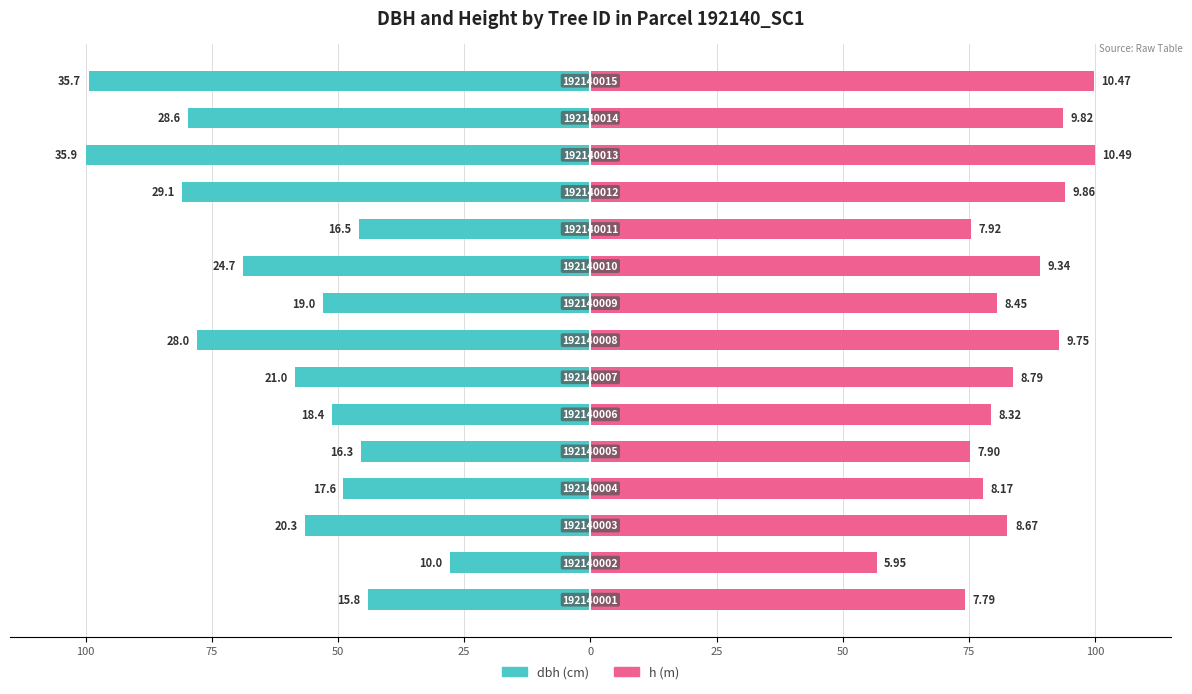

The value of dbh (cm) at 50 is -23.8. True or false?

False